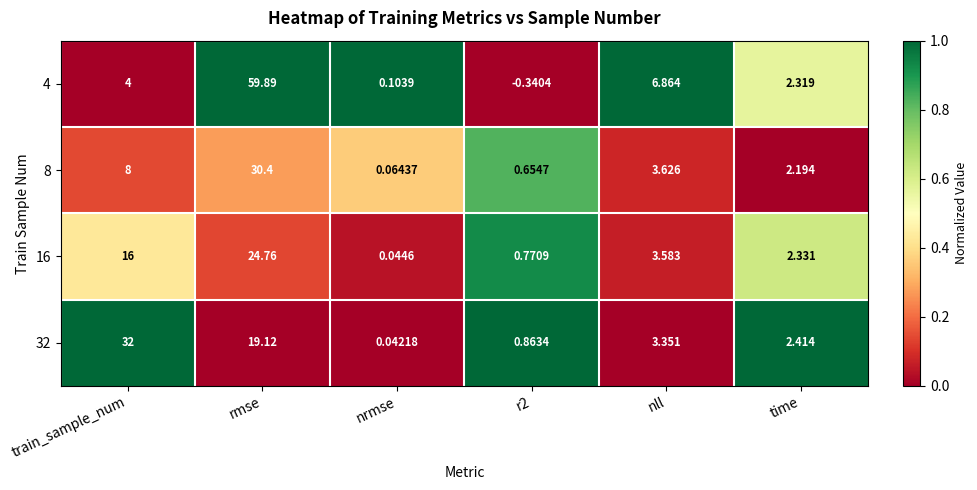

Which series has the largest total across all categories?

4